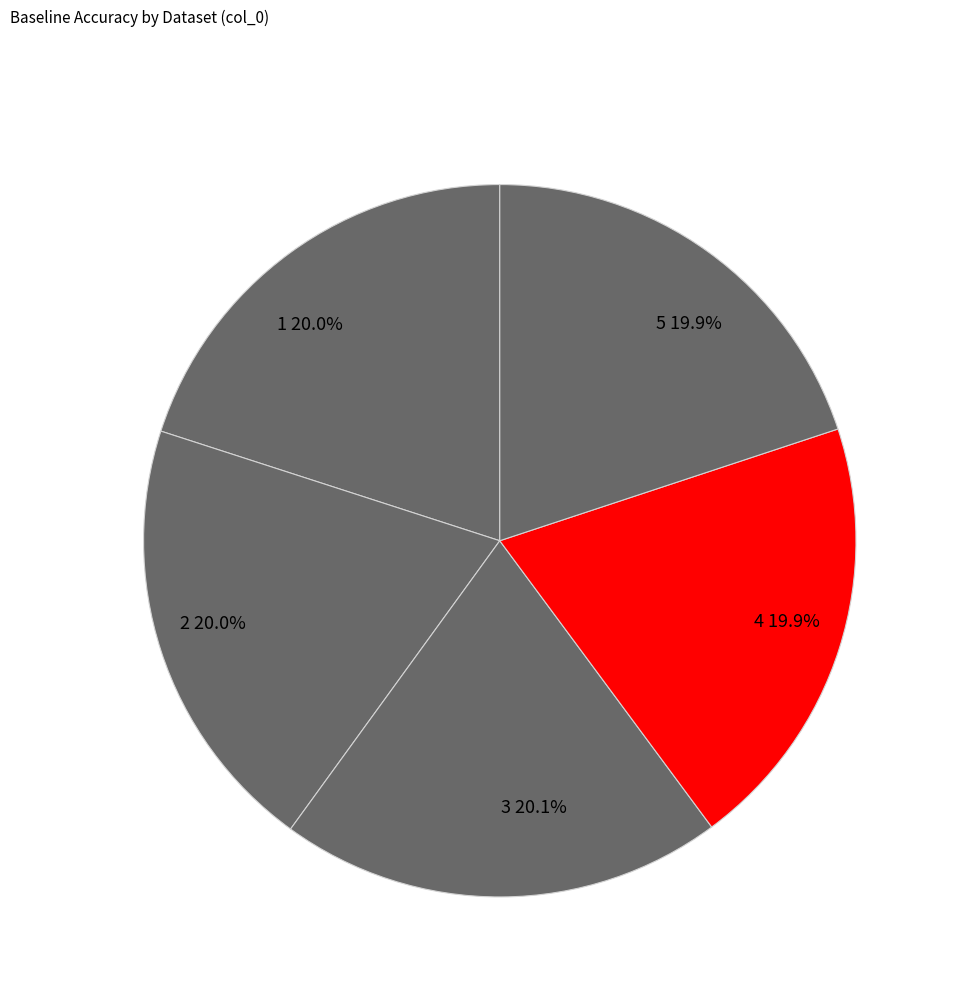

To the nearest percent, what is the average slice percentage?

20%